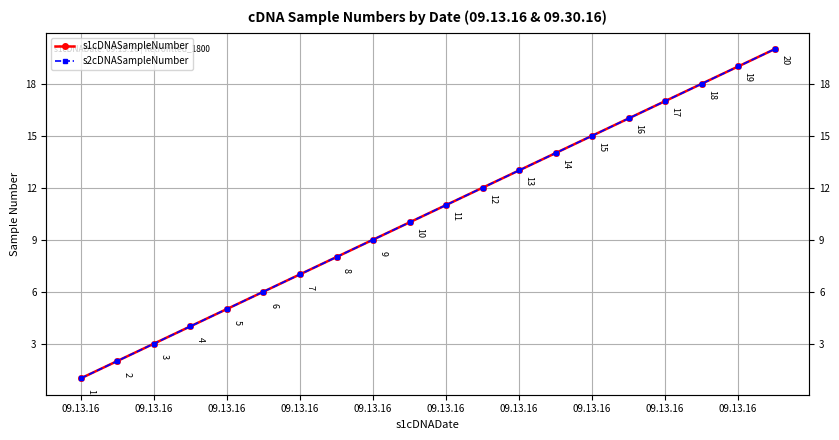

What is the average value of the s1cDNASampleNumber series?

10